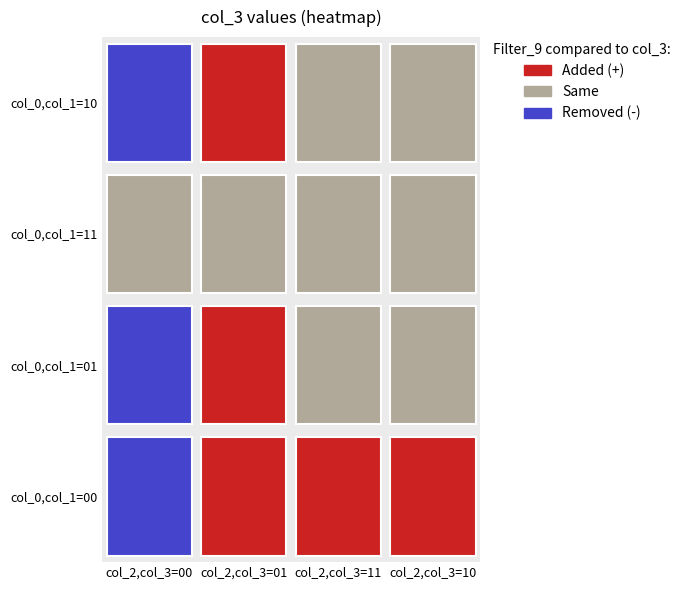

Reading left to right, list all the values displayed in this chart.

0: 0=0	1=0	2=0	3=0	4=0	5=0	6=0	7=0
1: 0=0	1=1	2=0	3=1	4=0	5=1	6=0	7=1
2: 0=0	1=0	2=1	3=1	4=0	5=0	6=1	7=1
3: 0=0	1=1	2=0	3=1	4=0	5=1	6=0	7=1